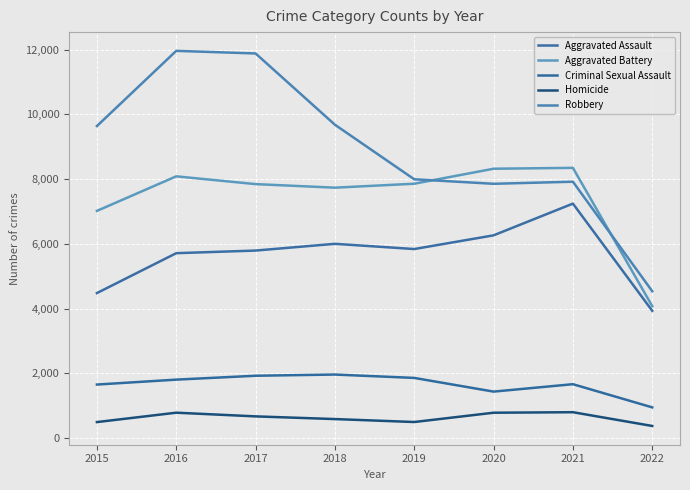

Rank the series at 2017 from lowest to highest value.

Homicide, Criminal Sexual Assault, Aggravated Assault, Aggravated Battery, Robbery